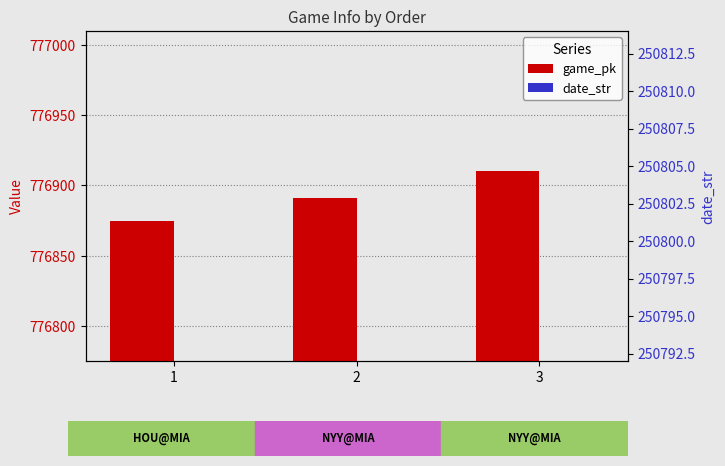

What is the difference between the maximum and minimum values in the game_pk series?

35